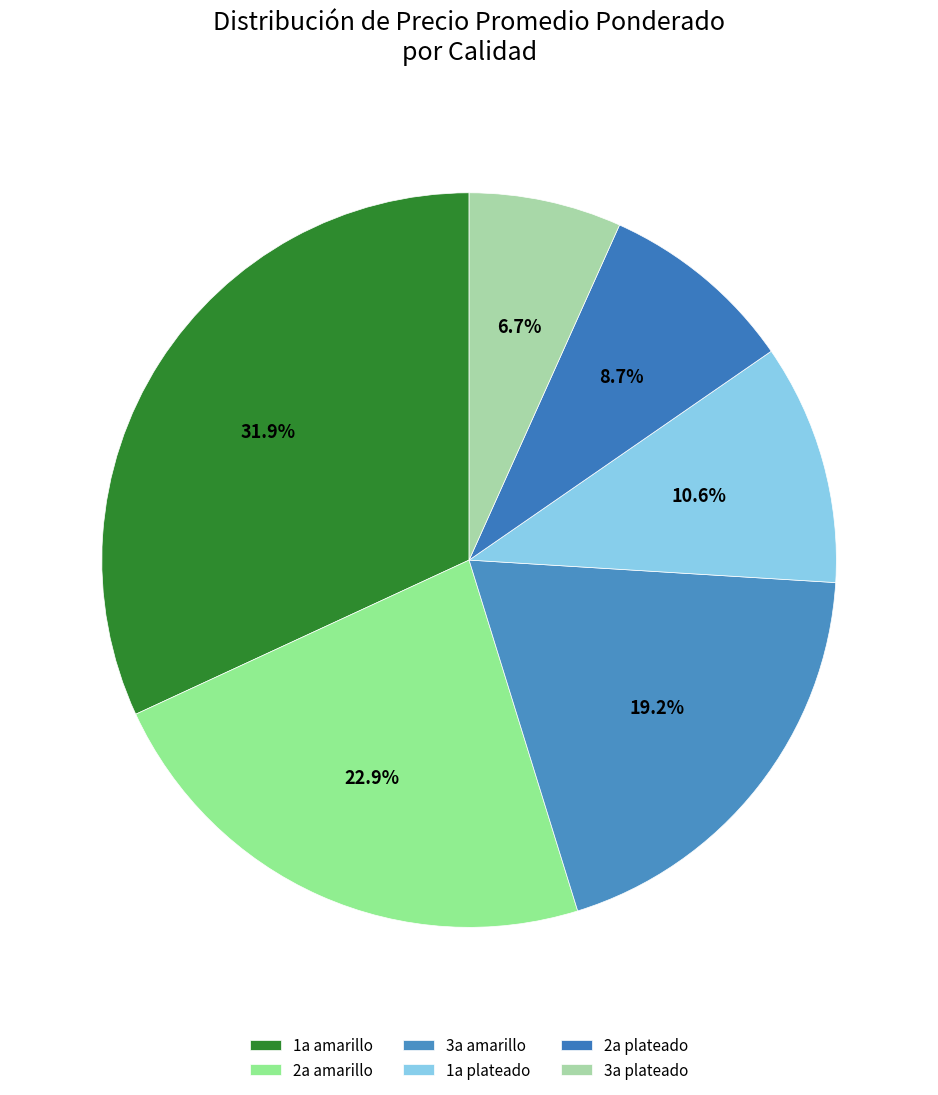

Which category has the smallest portion of the pie?

3a plateado